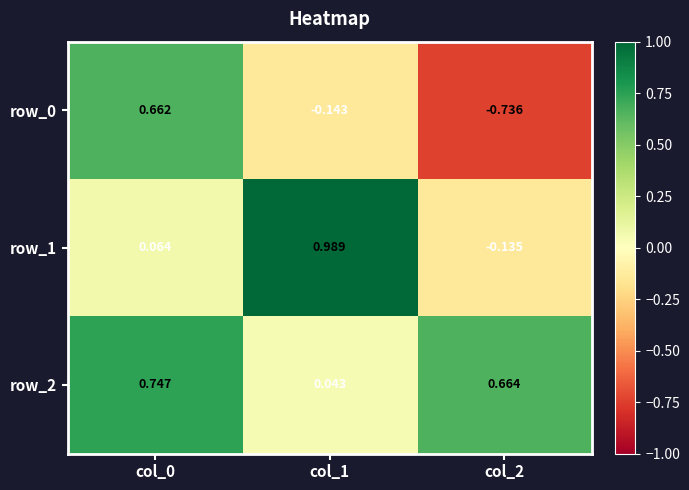

Is the value of row_2 at col_0 greater than the value of row_1 at col_2?

Yes